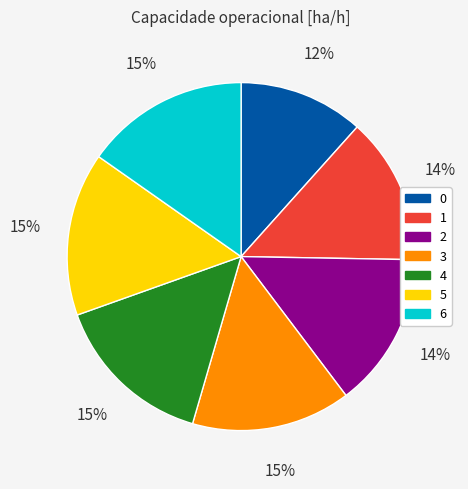

How many segments does this pie chart have?

7